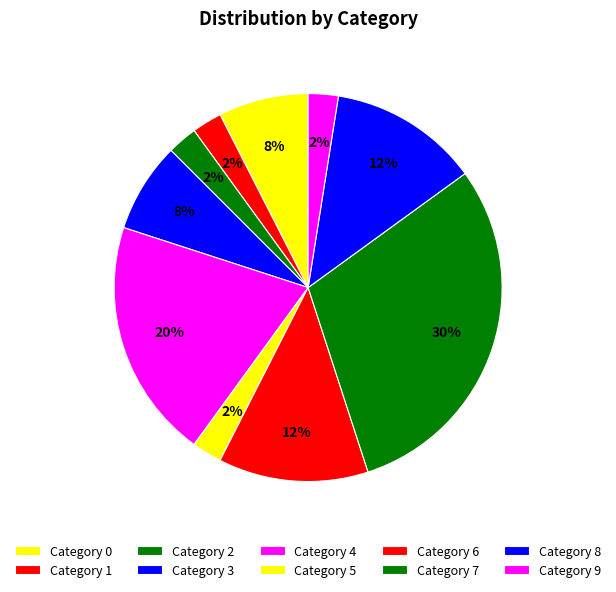

To the nearest percent, what is the difference between the largest and smallest slice percentages?

28%